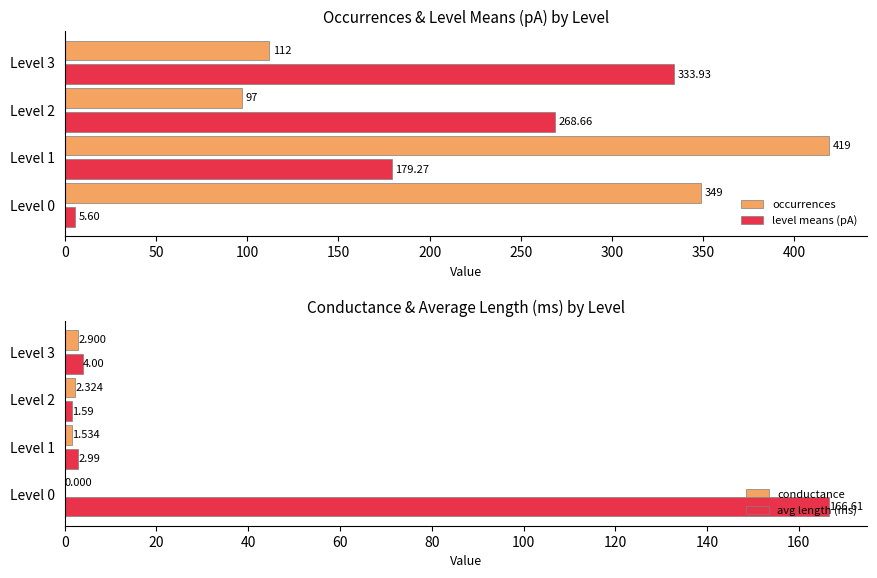

Read the avg length (ms) value at 100.

1.6